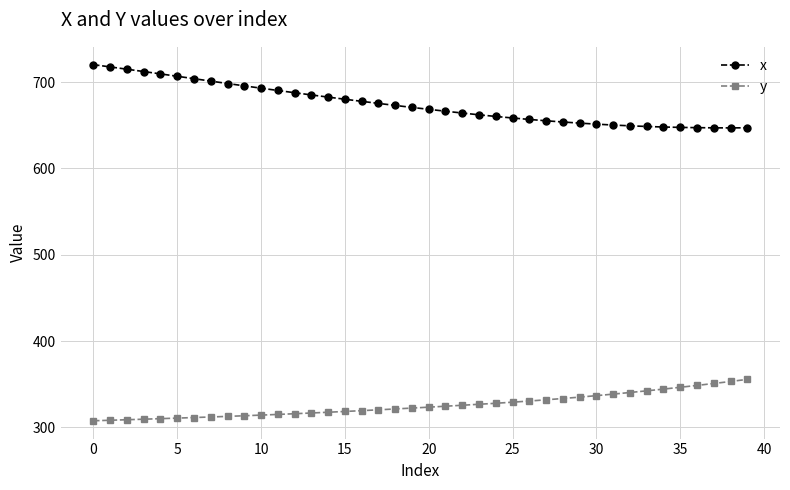

Which series has the largest total across all categories?

x